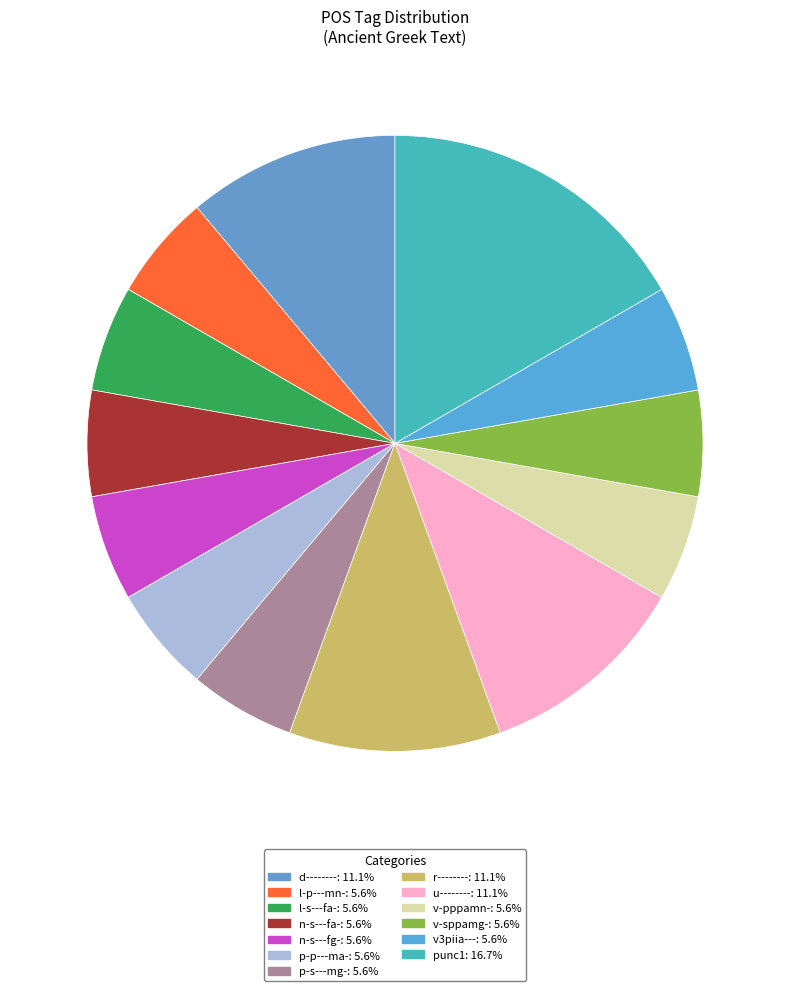

Does any single category account for the majority?

No